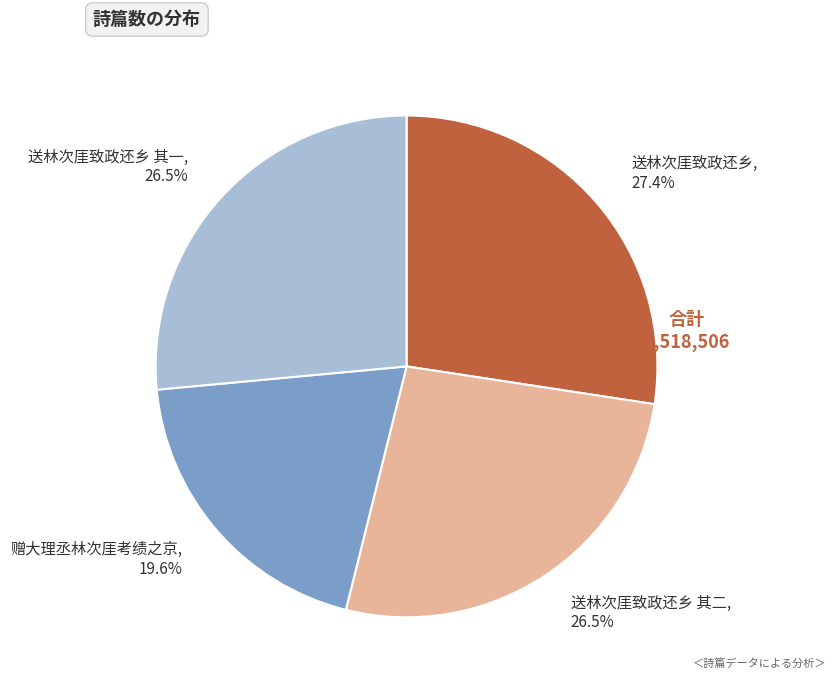

How many slices are in this pie chart?

4